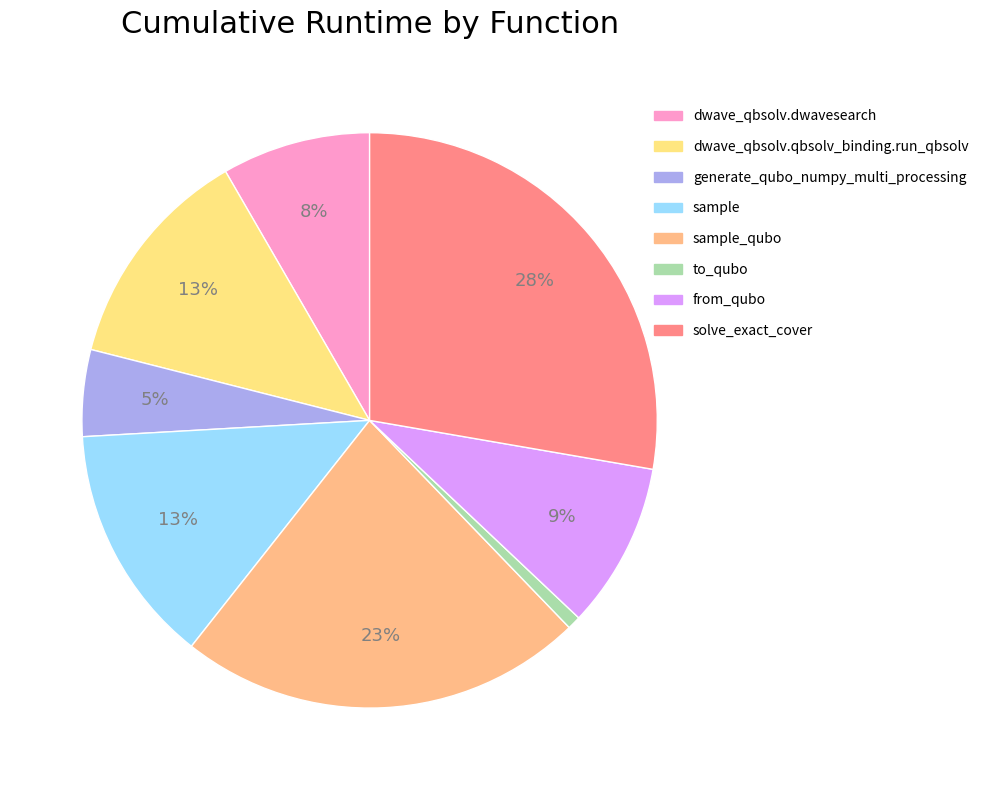

To the nearest percent, what is the average slice percentage?

12%